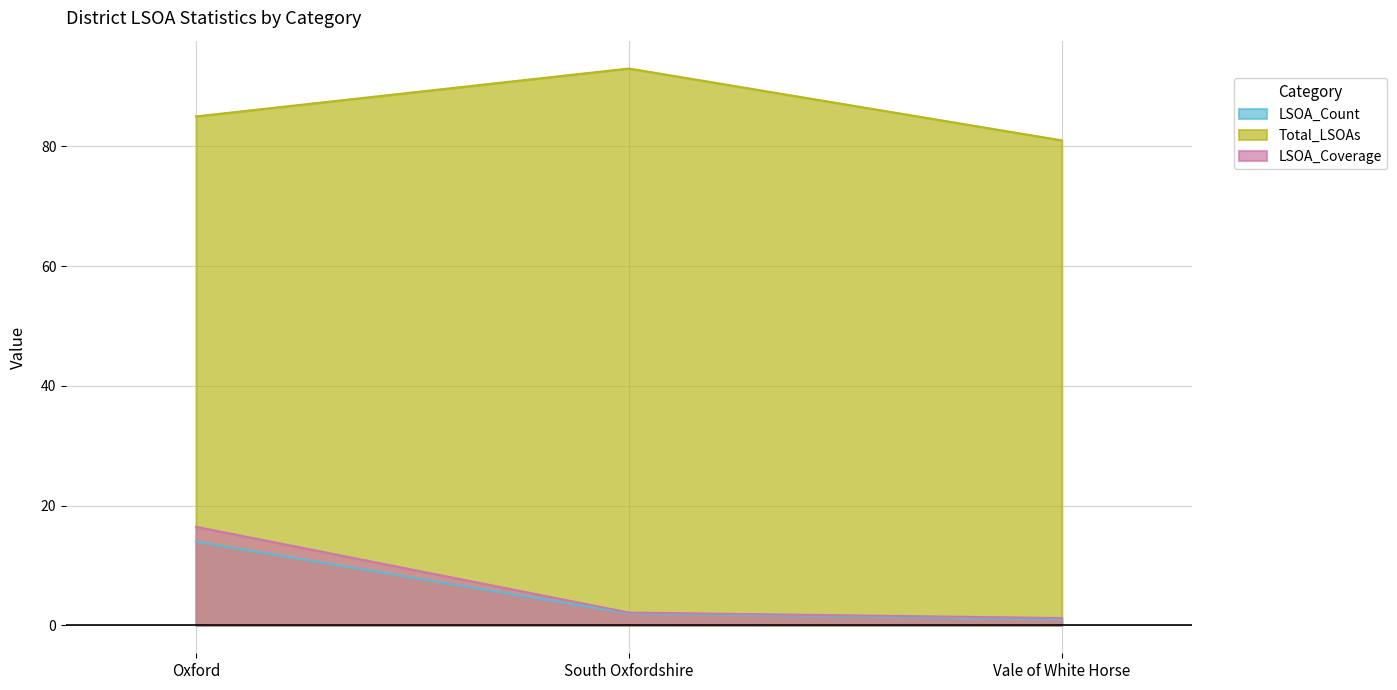

Reading left to right, list all the values displayed in this chart.

LSOA_Count: Oxford=14.0	South Oxfordshire=2.0	Vale of White Horse=1.0
Total_LSOAs: Oxford=85.0	South Oxfordshire=93.0	Vale of White Horse=81.0
LSOA_Coverage: Oxford=16.5	South Oxfordshire=2.1	Vale of White Horse=1.2